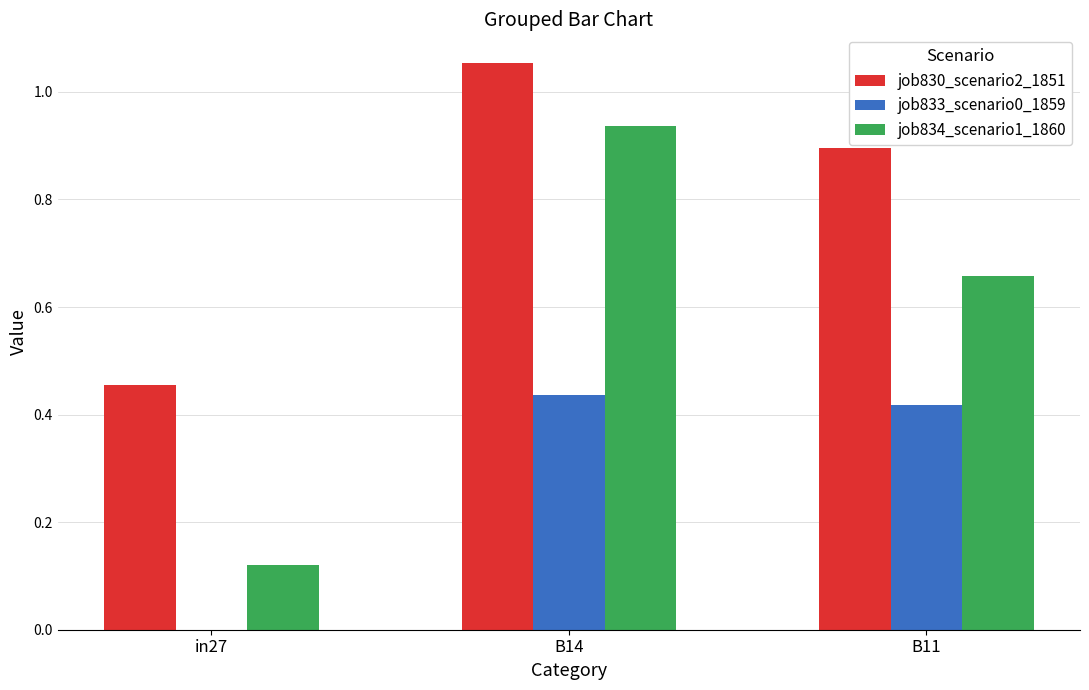

What is the total value across all series at in27?

0.6